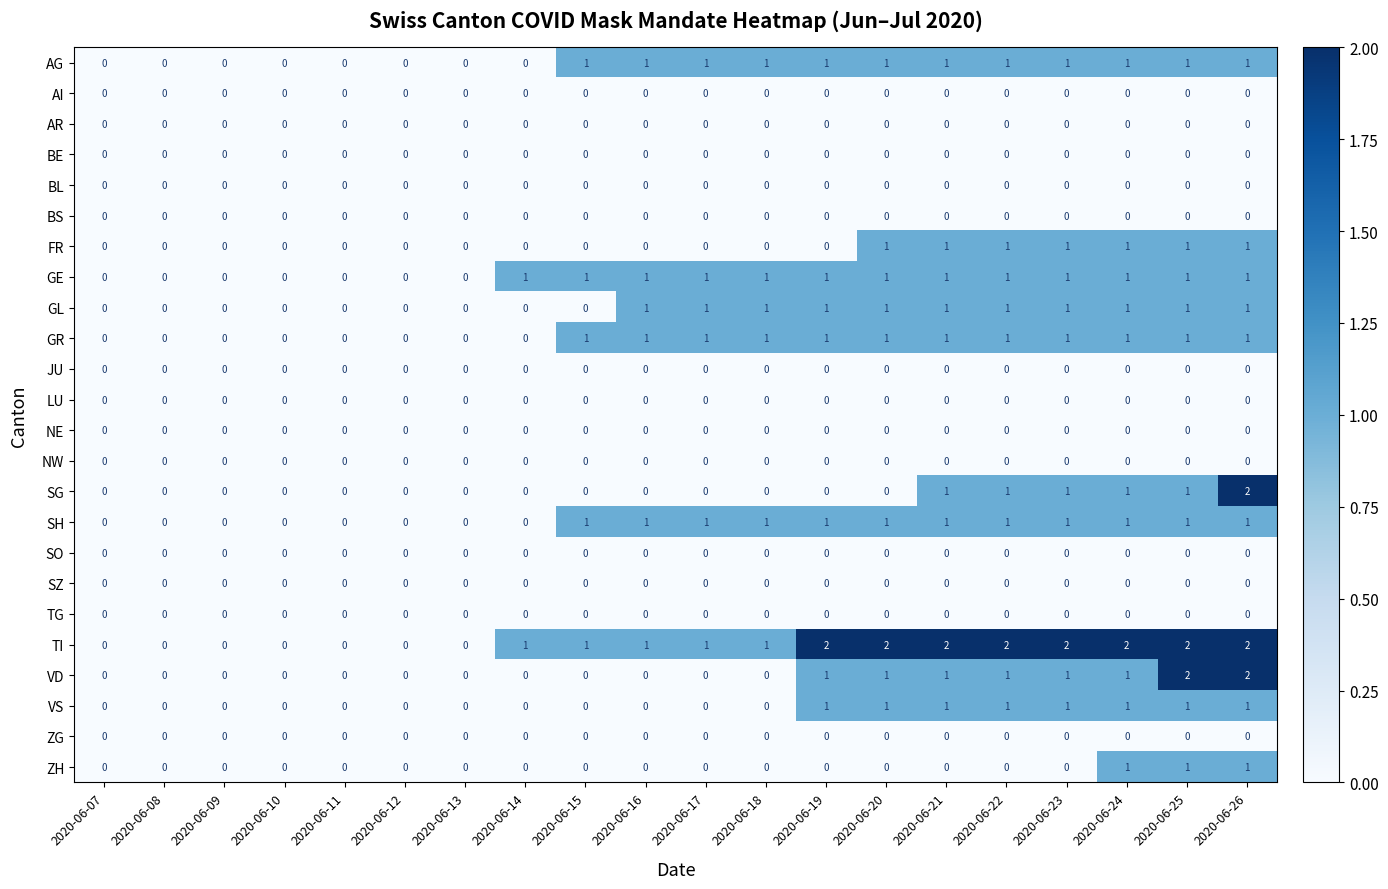

Between 2020-06-20 and 2020-06-23, which series saw the biggest shift?

SG